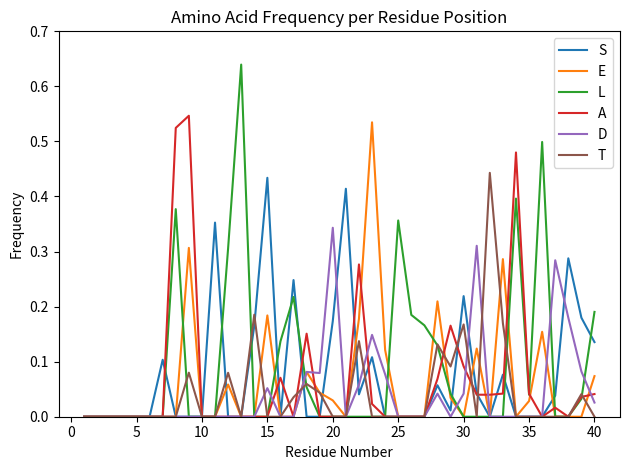

Which series has the widest spread of values?

L